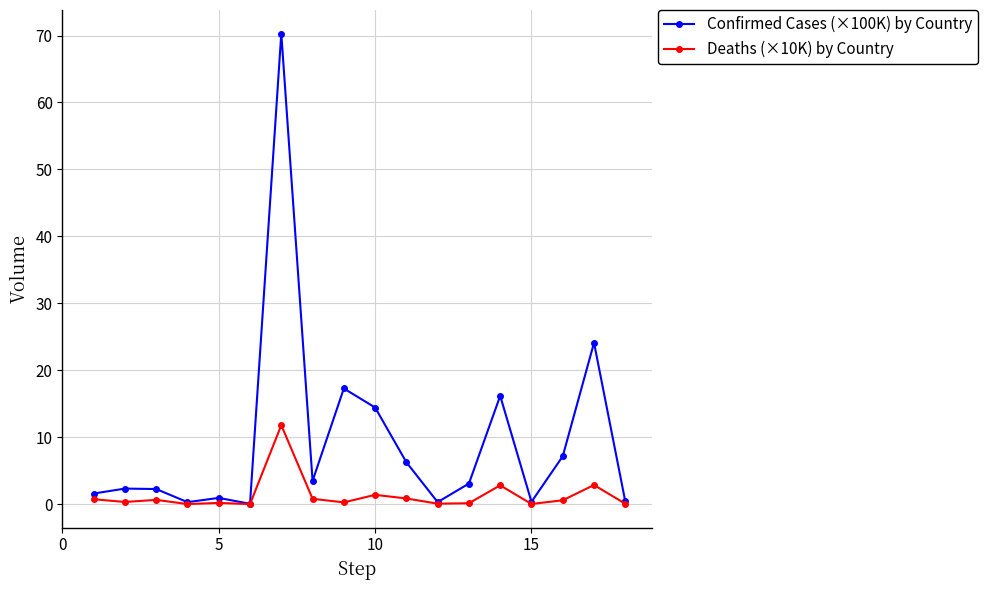

Does the chart display data point markers on the line(s)?

Yes